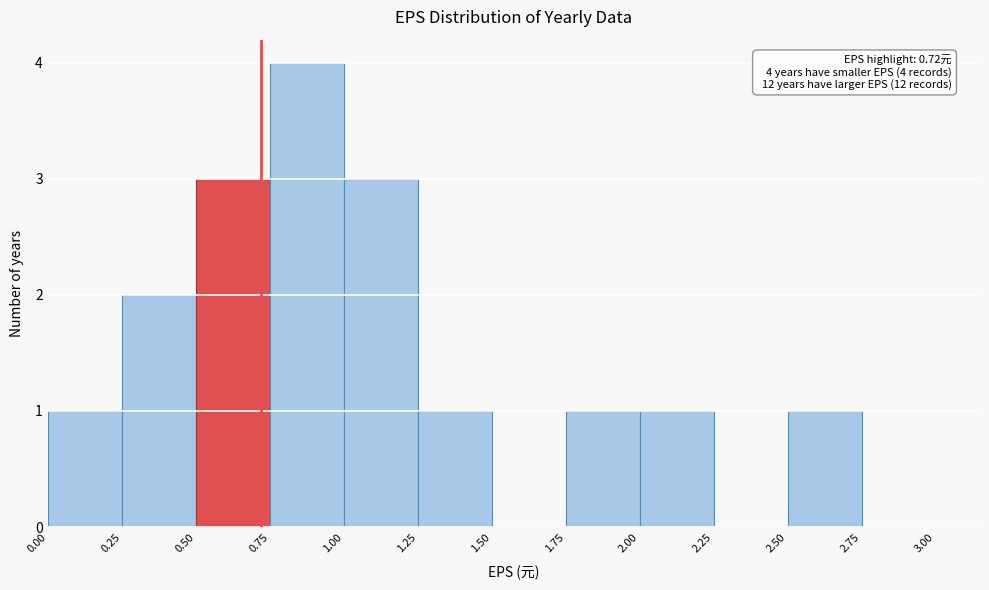

Which range on the x-axis has the tallest bar?

0.75 to 1.00